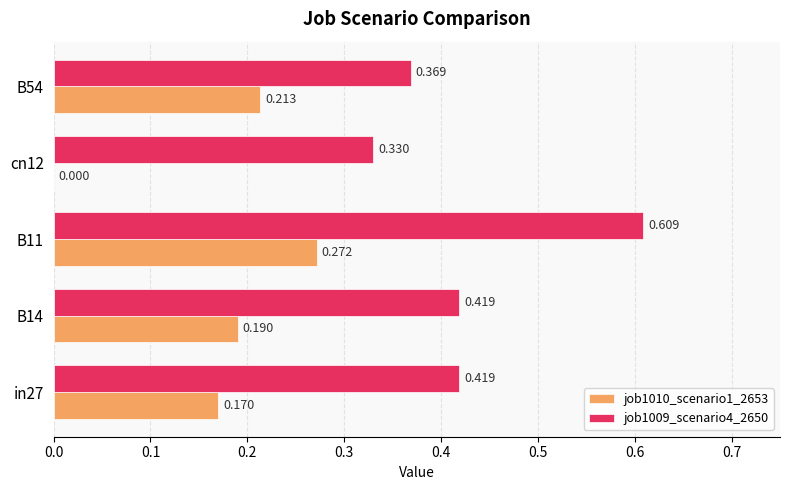

Is the value of job1009_scenario4_2650 at cn12 greater than the value of job1010_scenario1_2653 at B11?

Yes